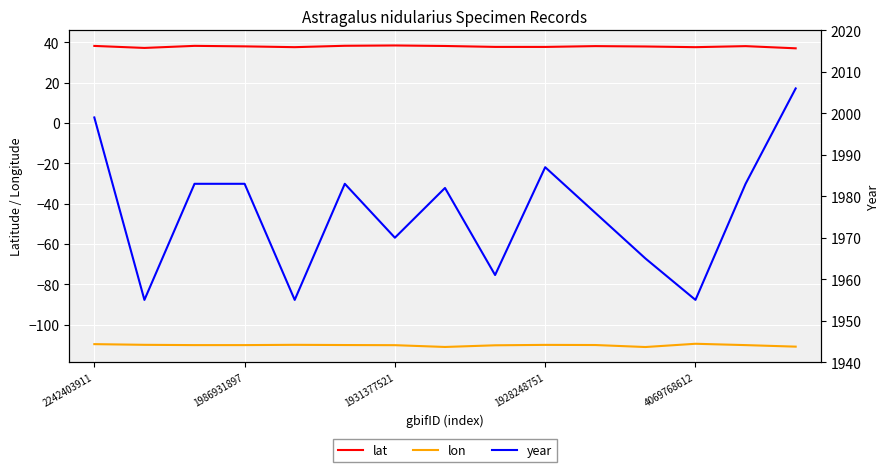

What is the value of the lon point at the 15th from the left?

-110.9